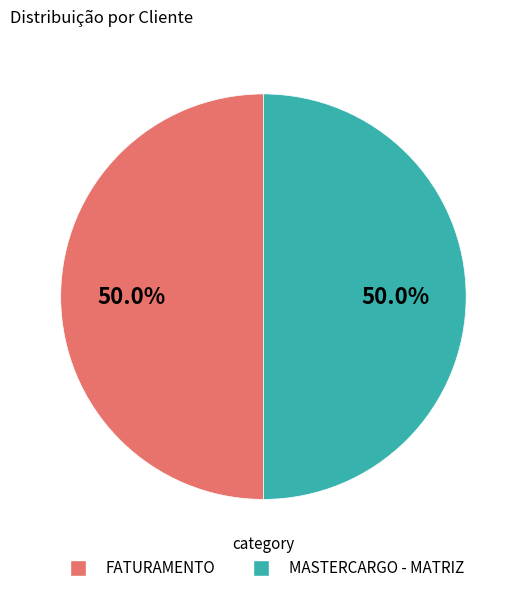

To the nearest percent, what percentage of the pie is MASTERCARGO - MATRIZ?

50%